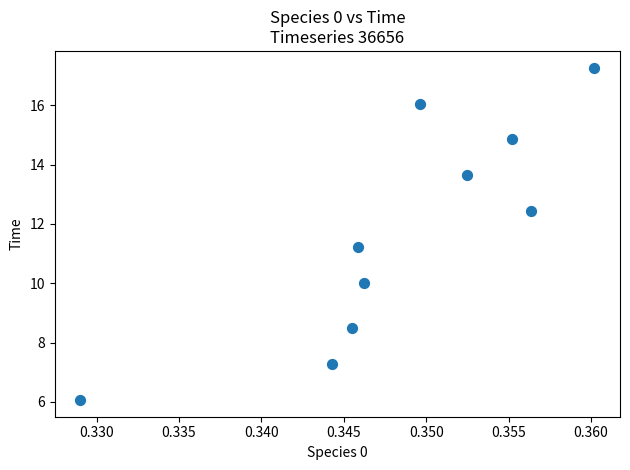

What Y value in the scatter plot is closest to 11?

11.2